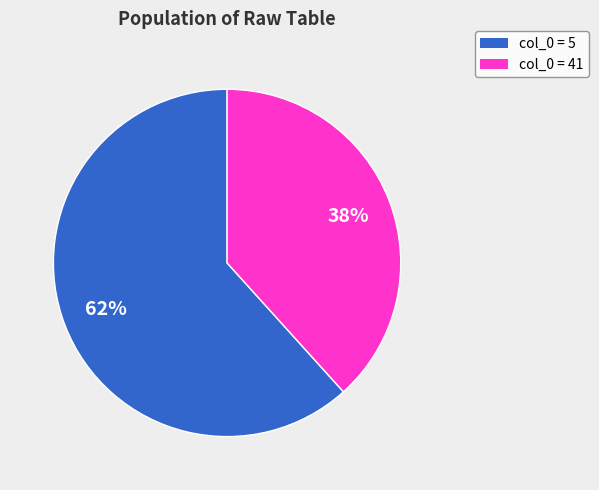

To the nearest percent, what is the average slice percentage?

50%